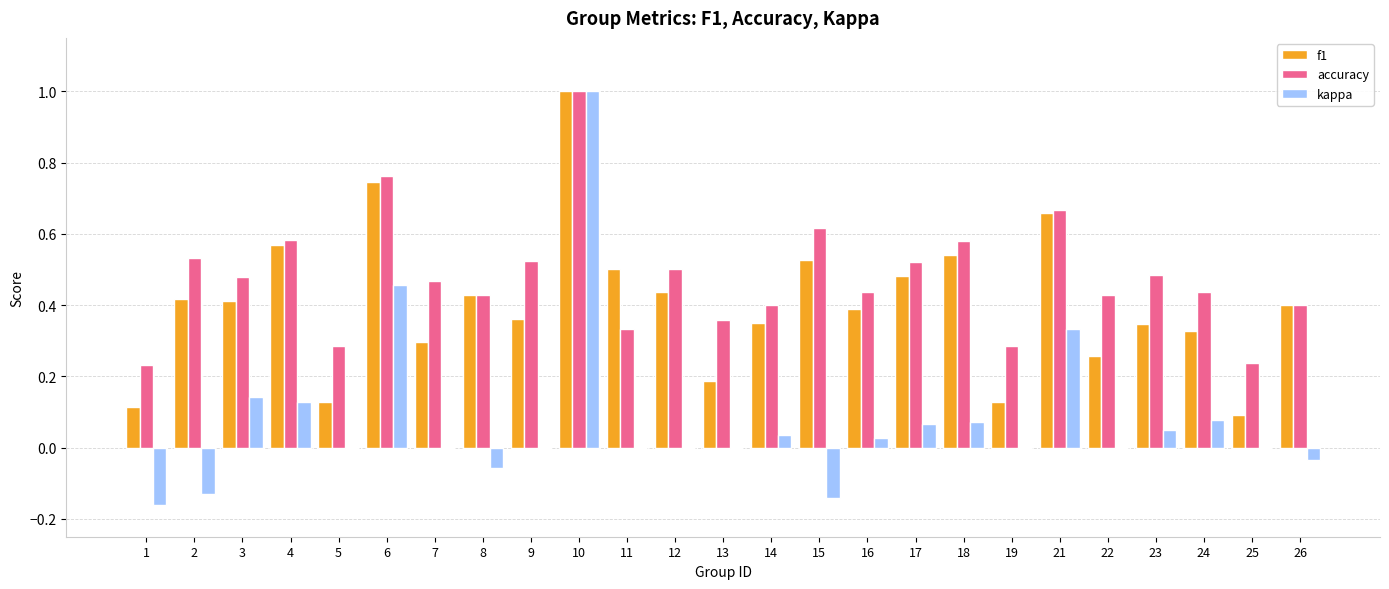

The value of kappa at 2 is -0.2. True or false?

False